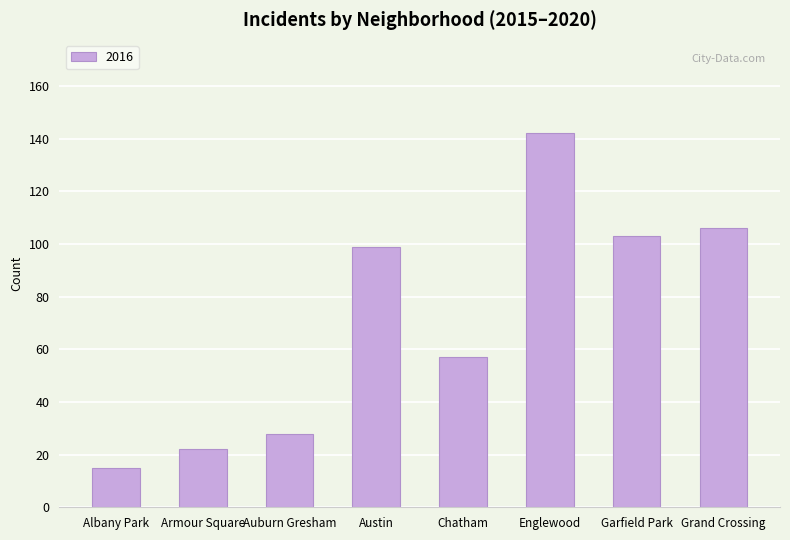

What is the difference between the second highest and second lowest values?

84